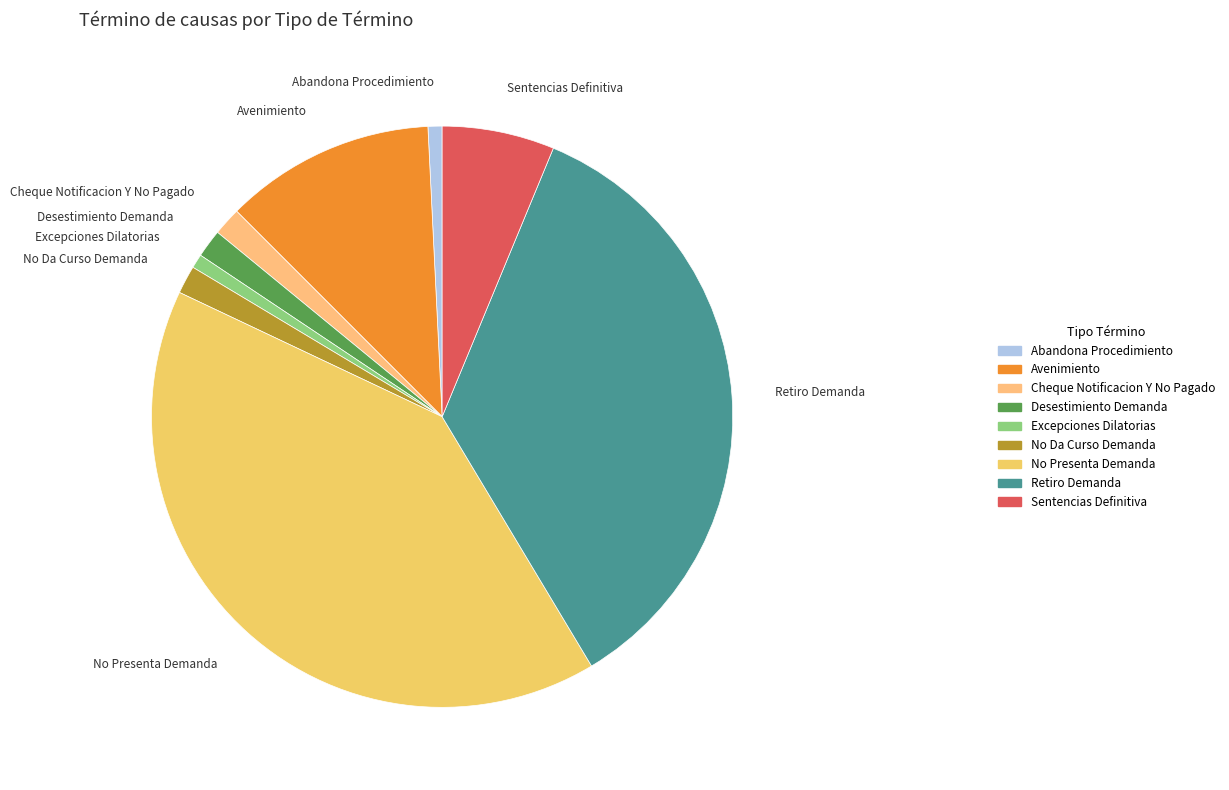

Does Retiro Demanda represent more than half of the total?

No